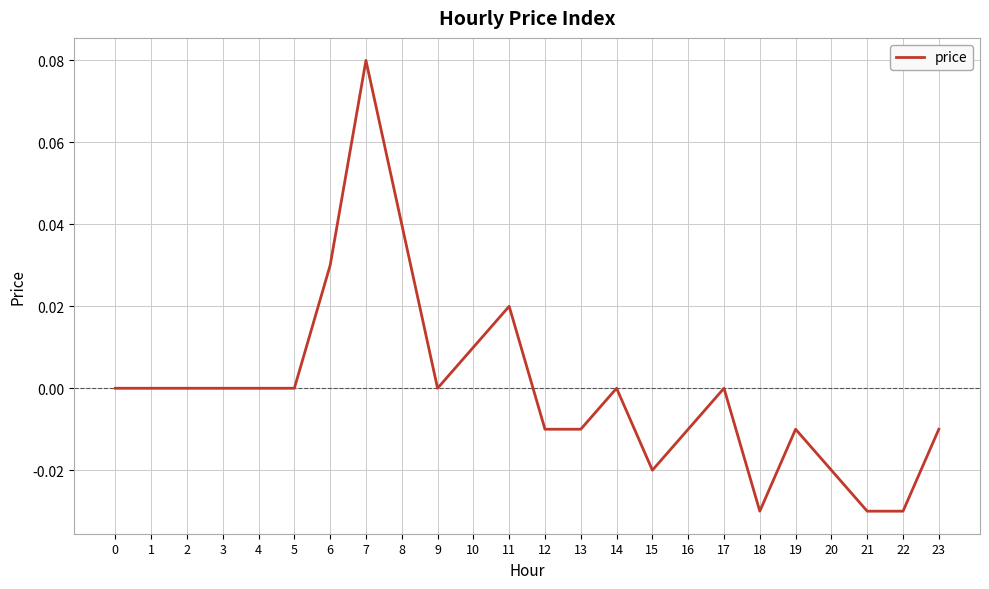

Which category has the highest value across all series?

7